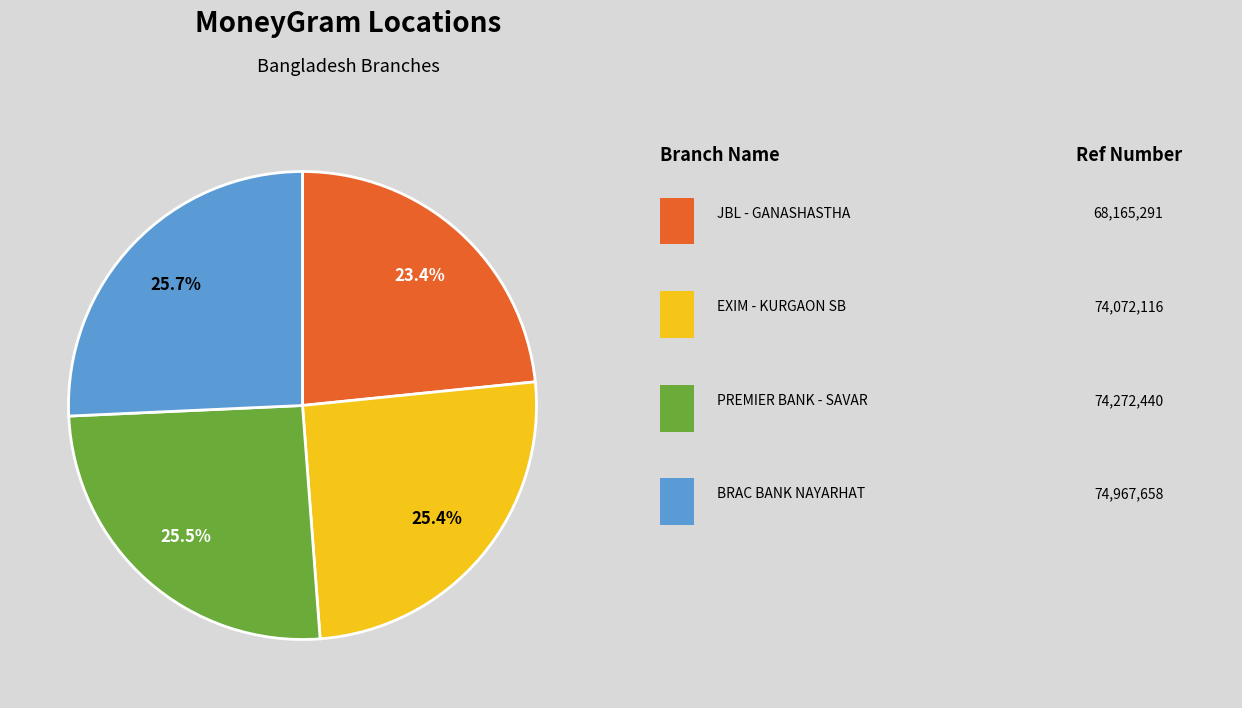

Does any single category account for the majority?

No